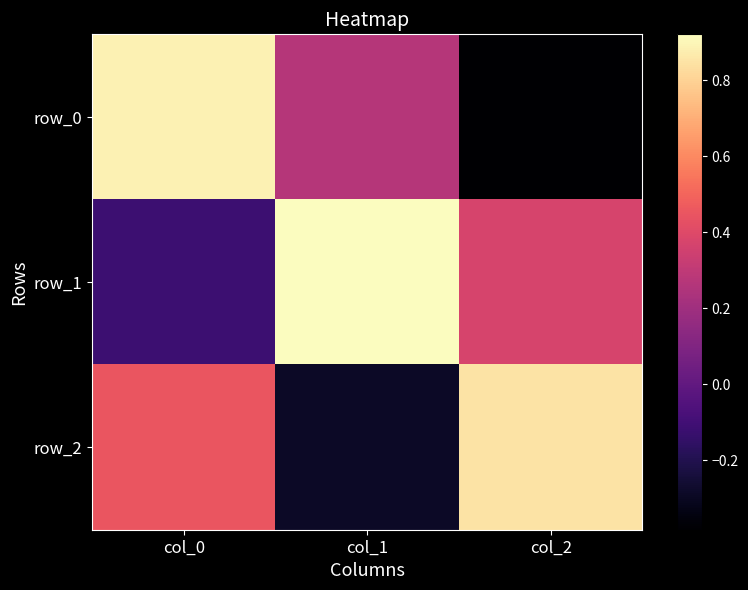

How many series are shown in this chart?

3